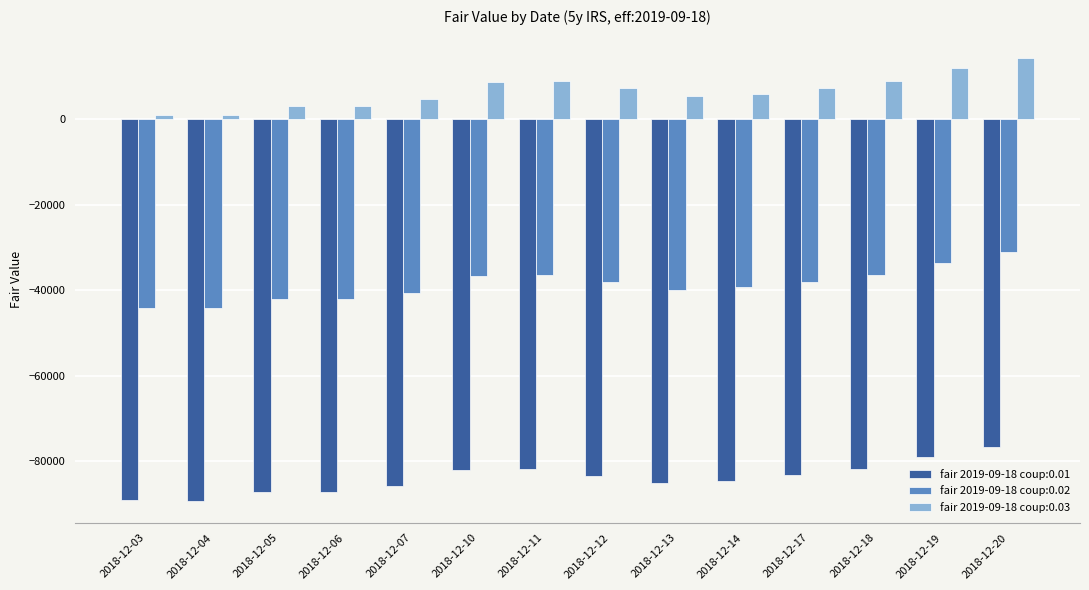

How many bars are there in total?

42